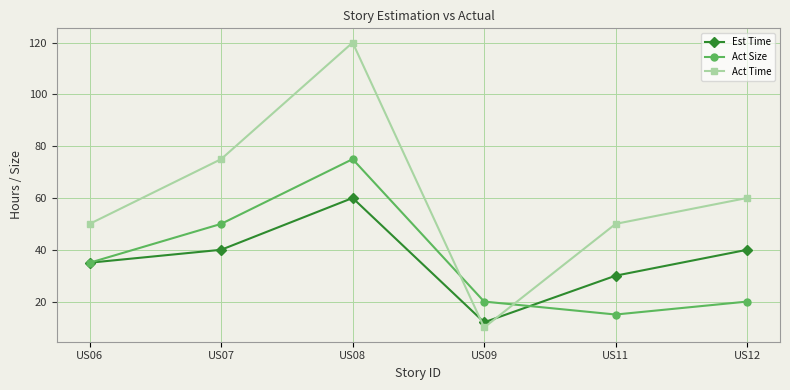

After their last crossing, which series has the higher values: Est Time or Act Time?

Act Time